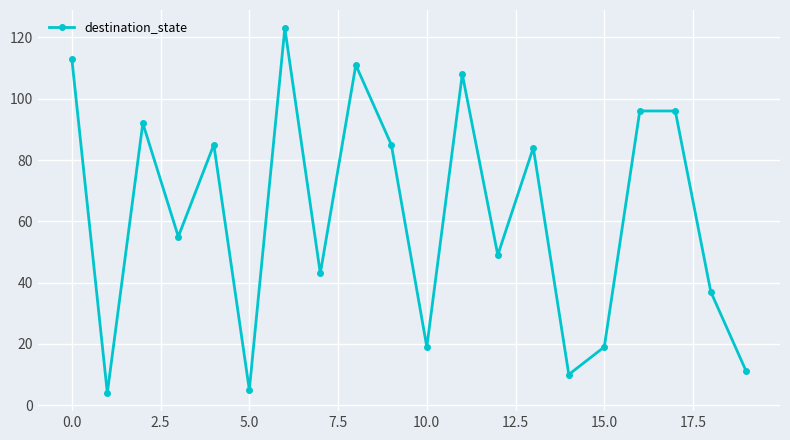

How many series are shown in this chart?

1